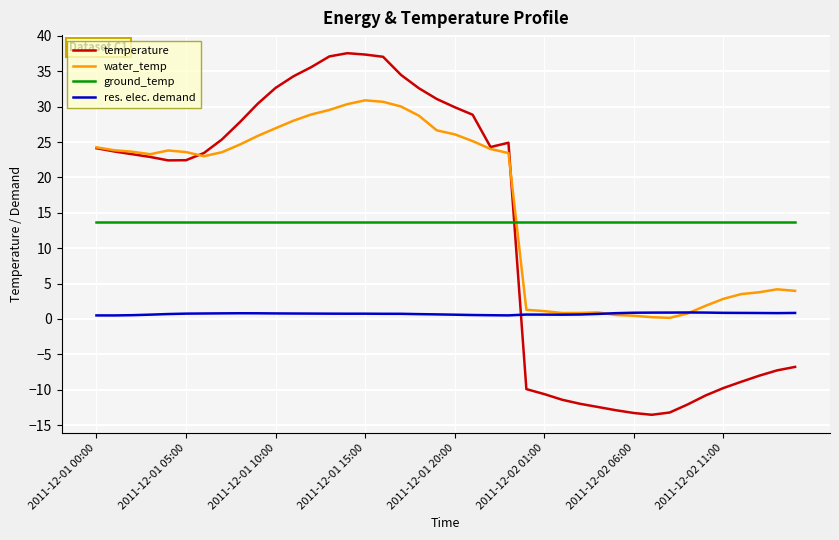

What are all the series names shown in the legend?

temperature, water_temp, ground_temp, res. elec. demand